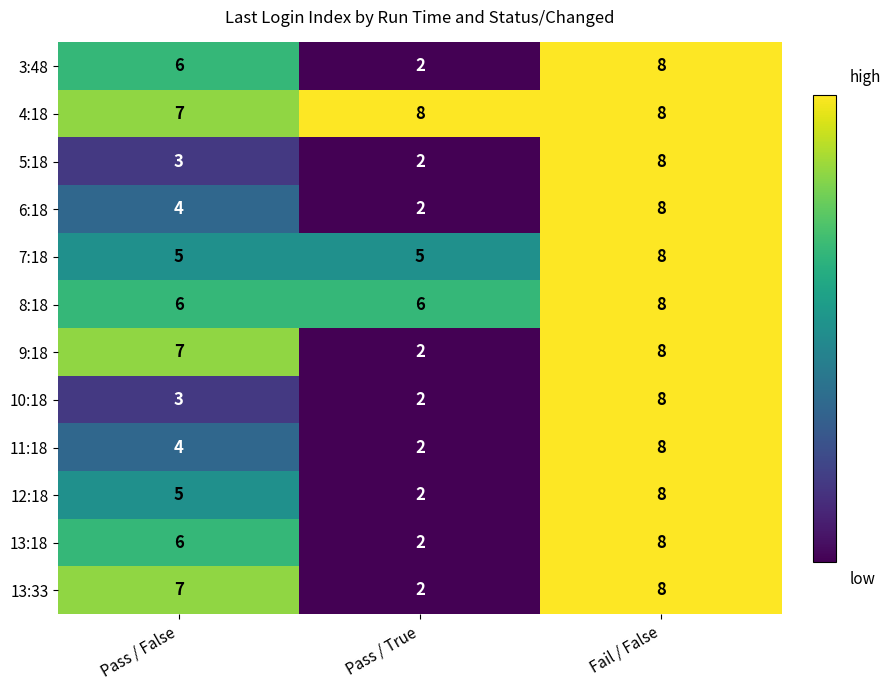

Which series has the largest total across all categories?

4:18